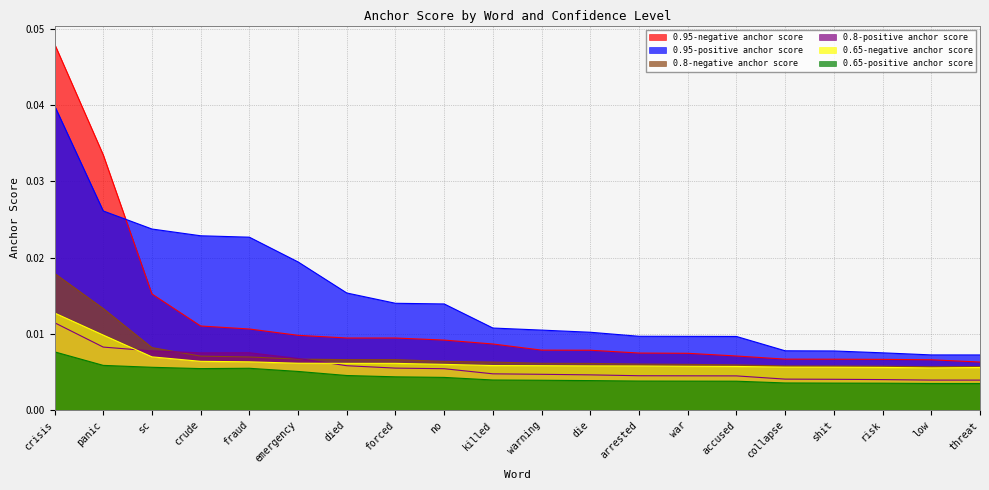

Which series has the largest total across all categories?

0.95-positive anchor score